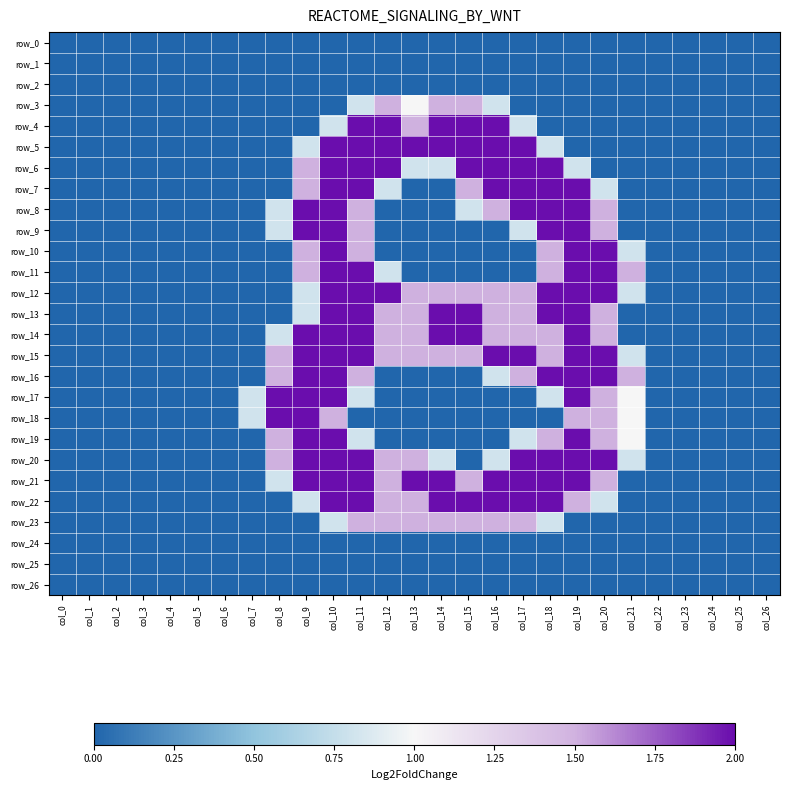

Where is row_11 nearest to the value 1?

col_12